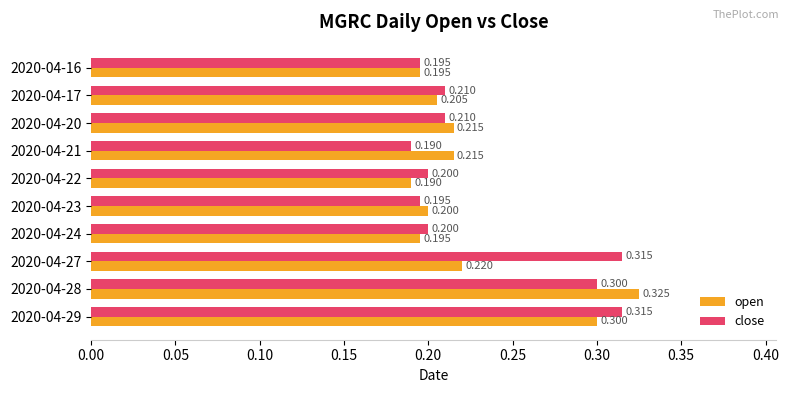

Which series changed the most between 2020-04-20 and 2020-04-29?

close